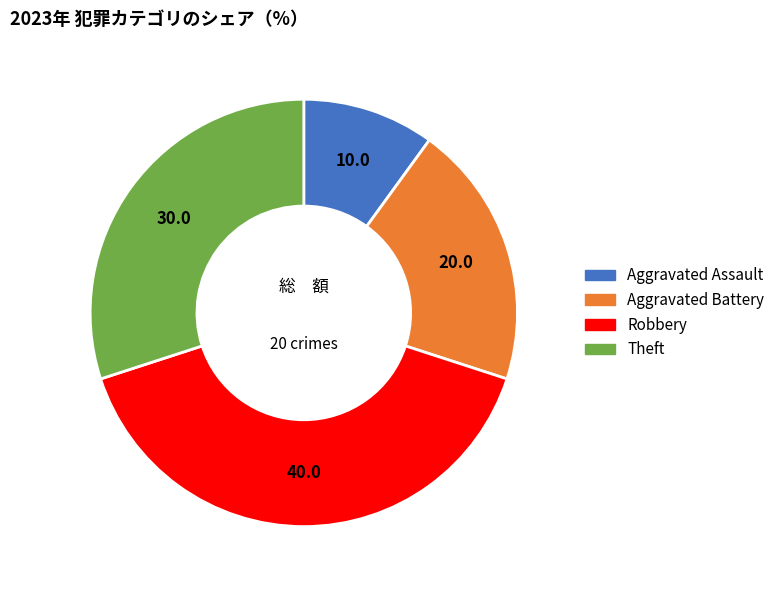

What is the largest slice in the pie chart?

Robbery